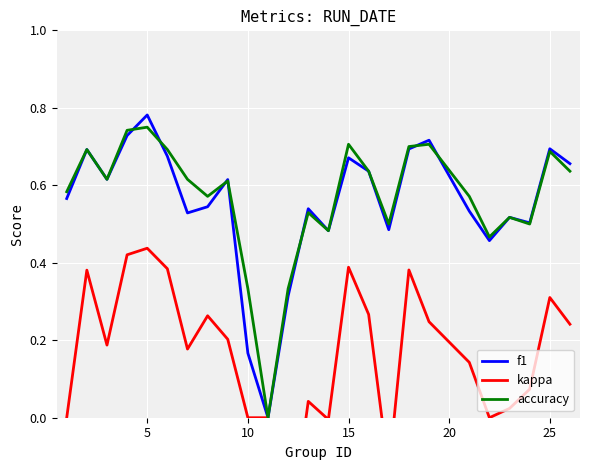

How many lines are shown in the chart?

3